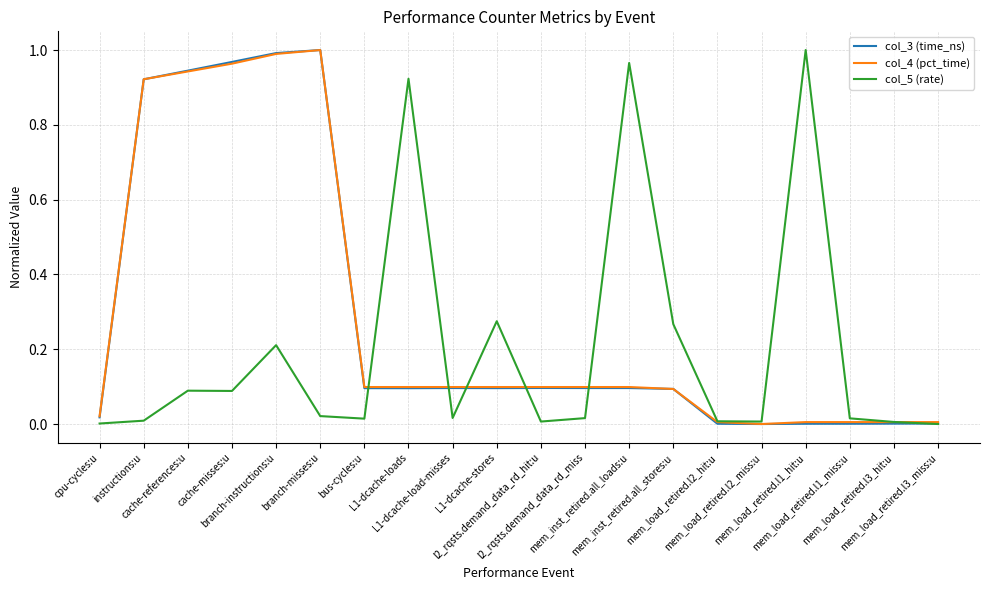

What are all the series names shown in the legend?

col_3 (time_ns), col_4 (pct_time), col_5 (rate)